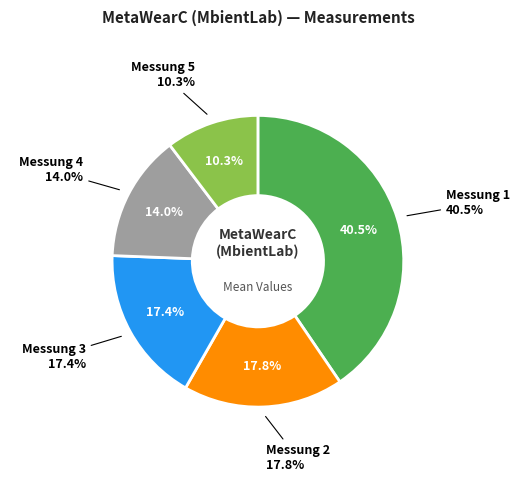

Combined, what portion of the pie is Messung 4 and Messung 5?

24.4%